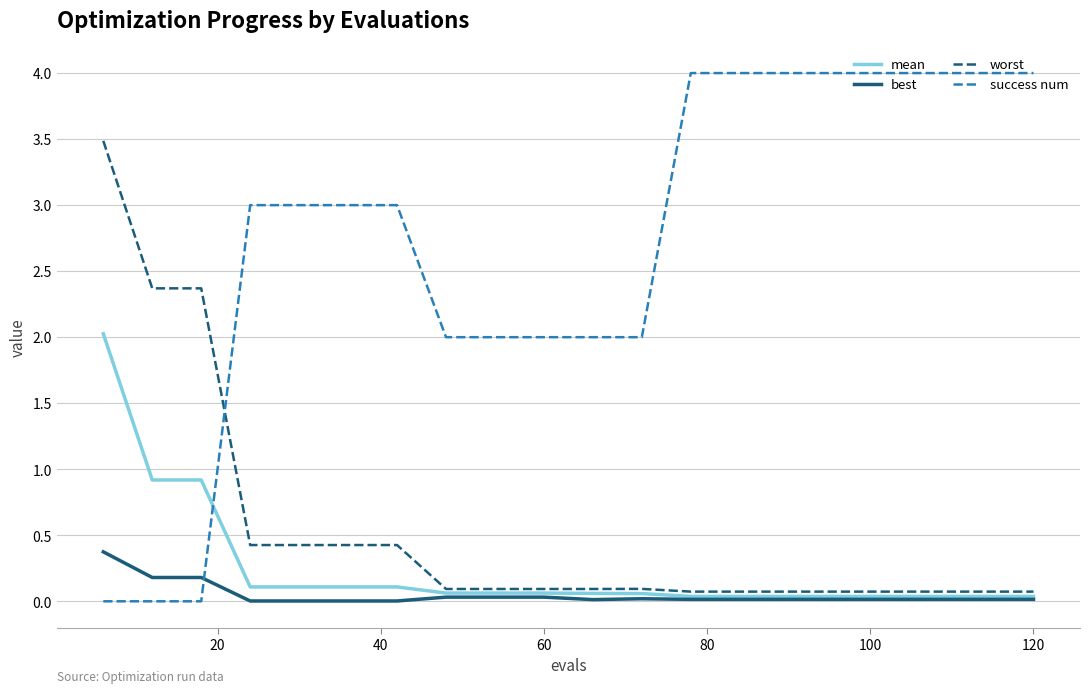

What is the greatest value displayed?

4.0